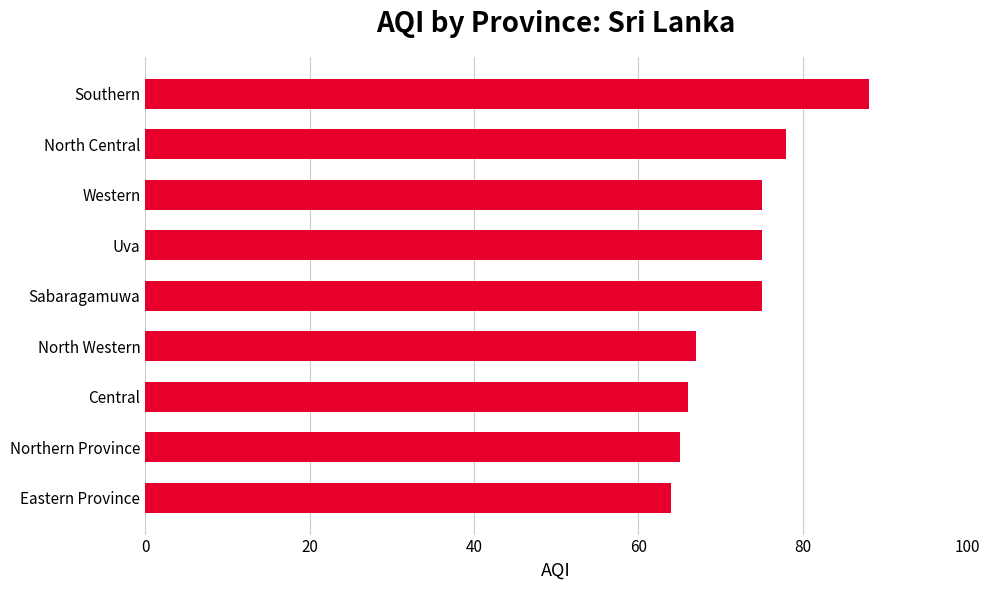

What is the greatest value displayed?

88